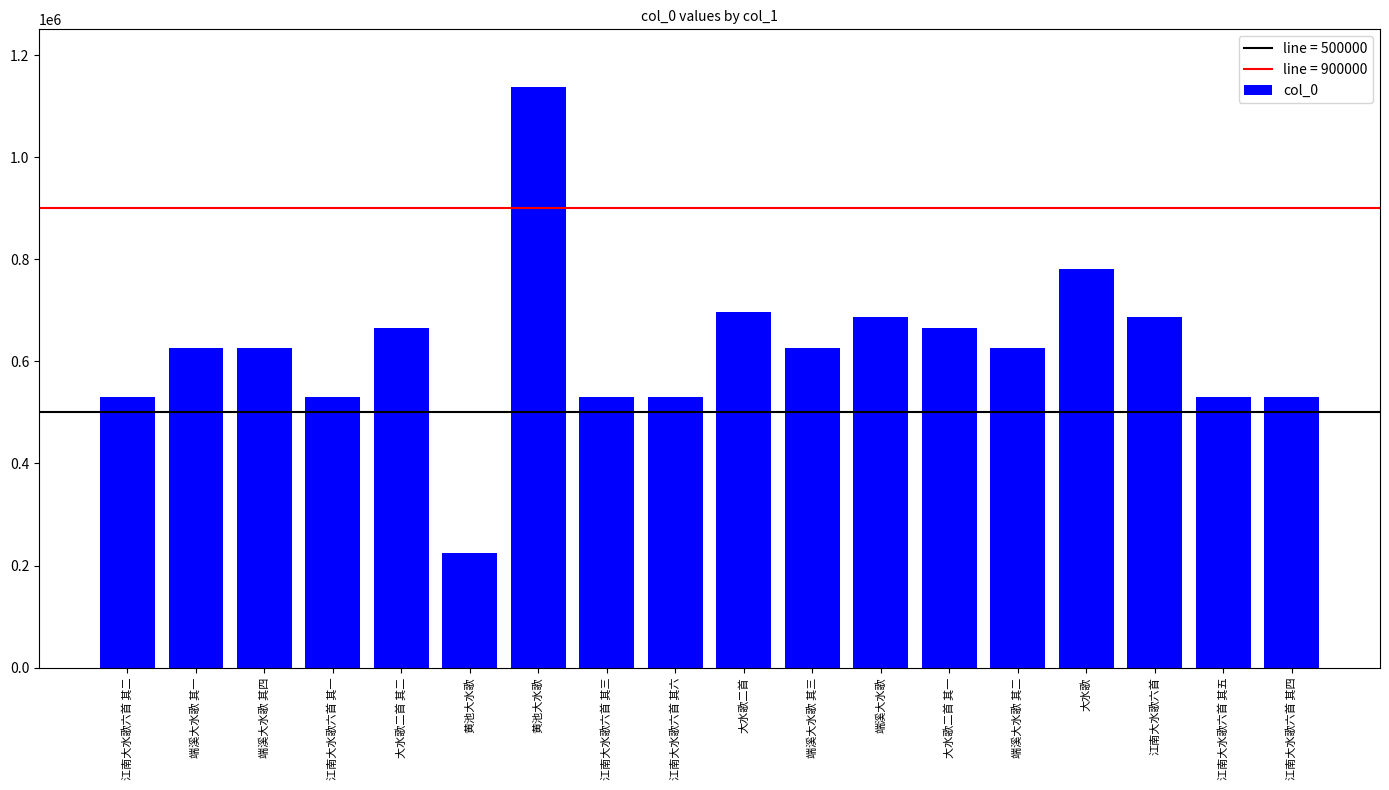

The value at 江南大水歌六首 其六 is 204582. True or false?

False